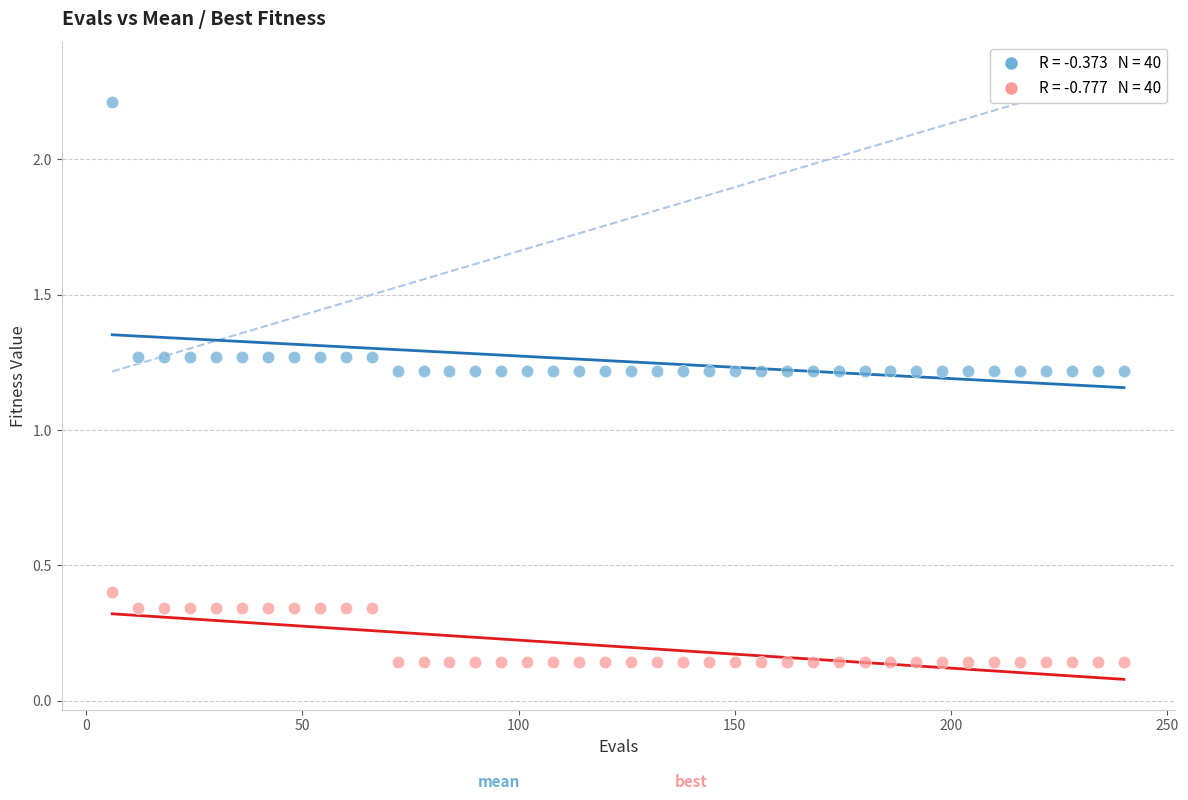

Across all data points, what is the range of X values (max minus min)?

234.0